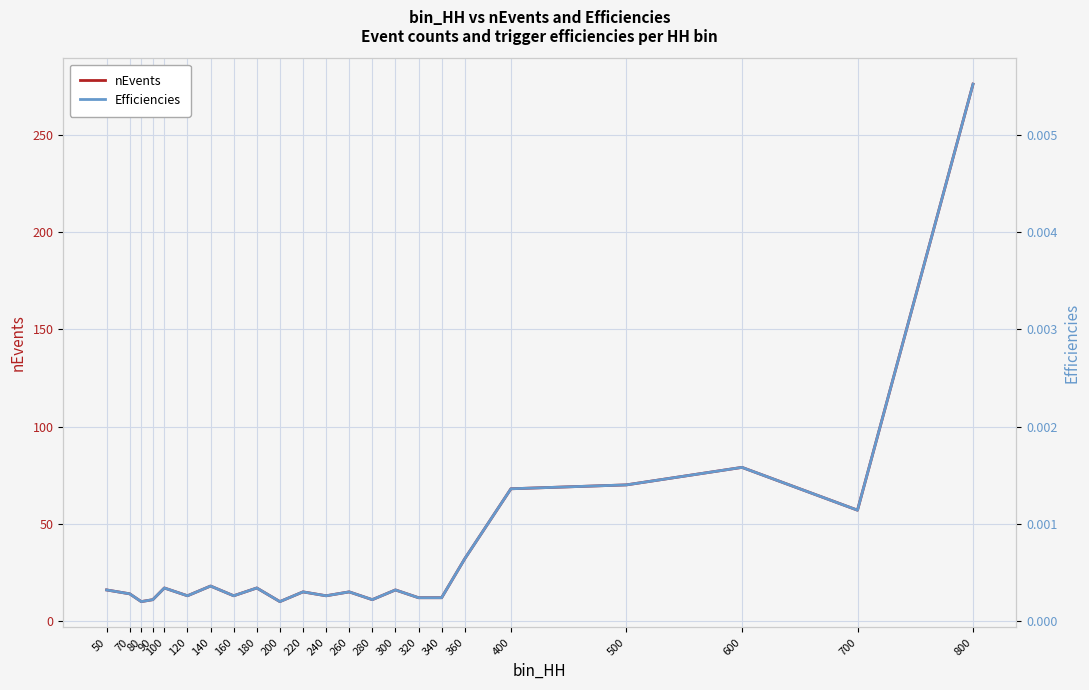

Rank the series by their average value, from lowest to highest.

Efficiencies, nEvents